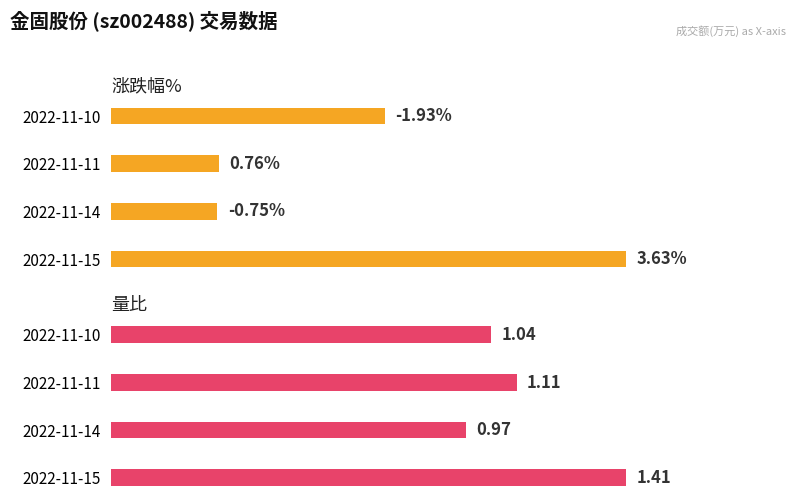

What are all the series names shown in the legend?

涨跌幅%, 量比